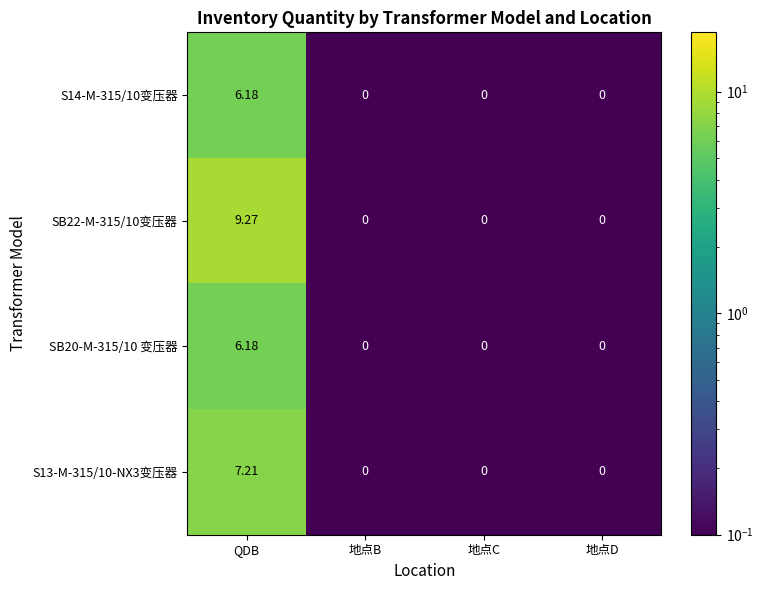

At which label does SB20-M-315/10 变压器 reach its peak?

QDB